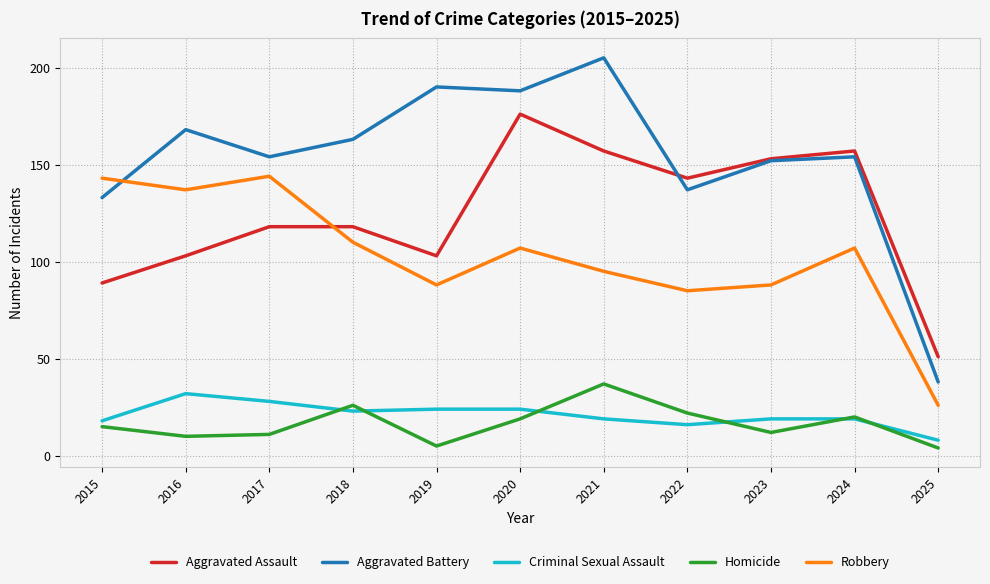

The Aggravated Assault series shows 89 at 2015. True or false?

True